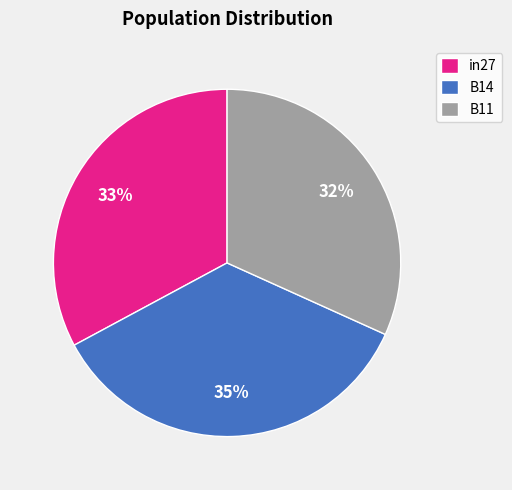

To the nearest percent, what is the combined percentage of B11 and in27?

65%